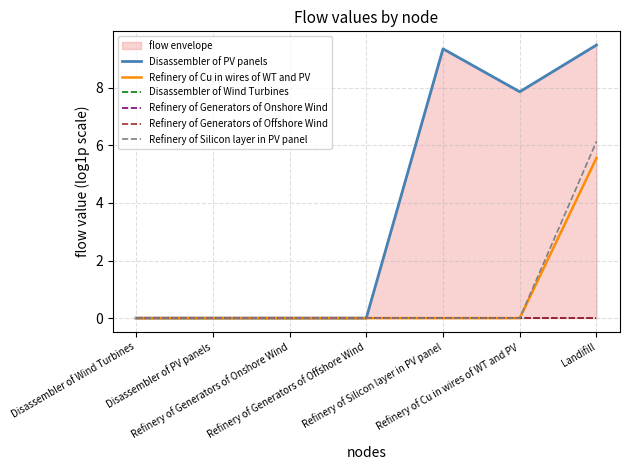

What is the label of the 3rd point from the right?

Refinery of Silicon layer in PV panel